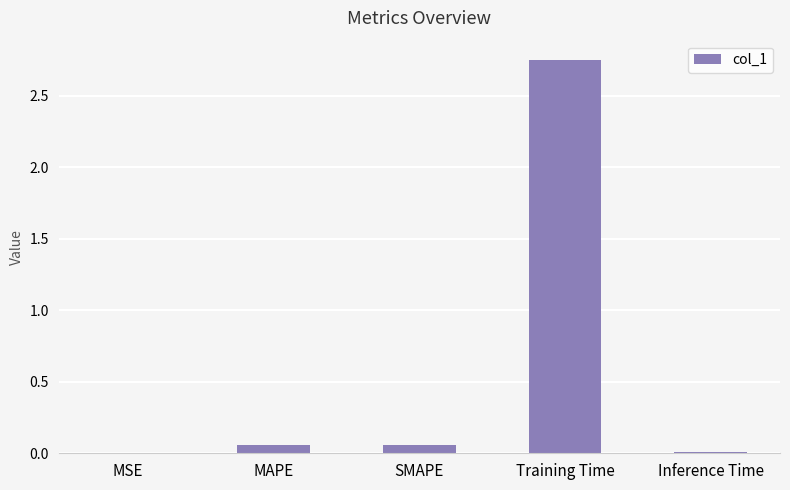

What is the change in value from MAPE to Training Time?

+2.7